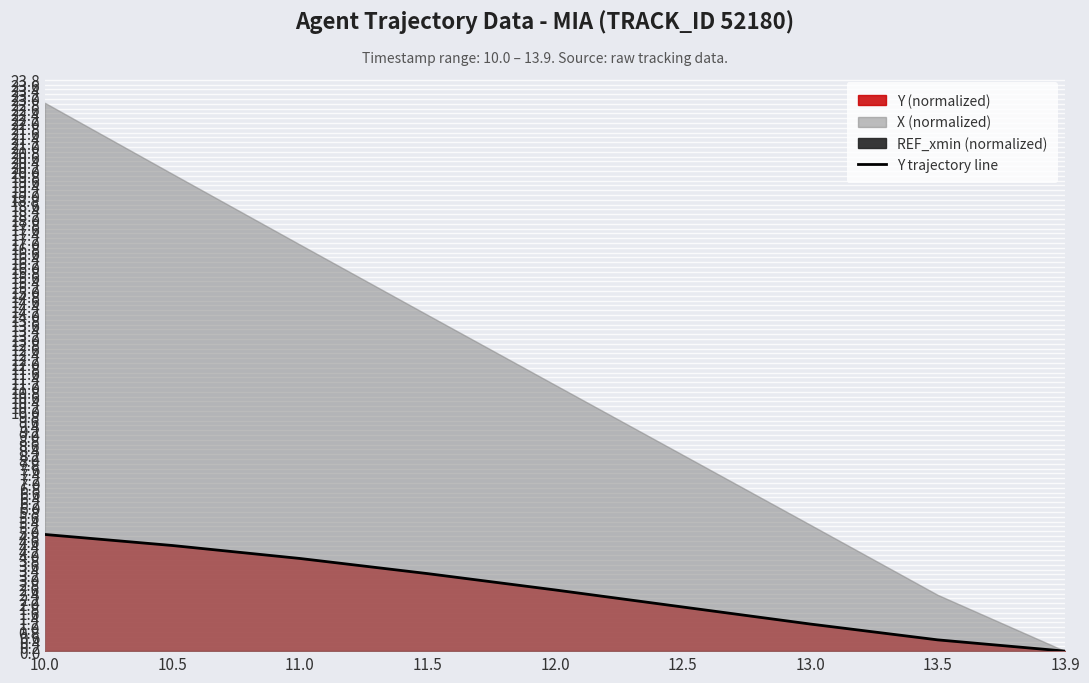

List the labels in order of value, largest first.

10.0, 10.5, 11.0, 11.5, 12.0, 12.5, 13.0, 13.5, 13.9